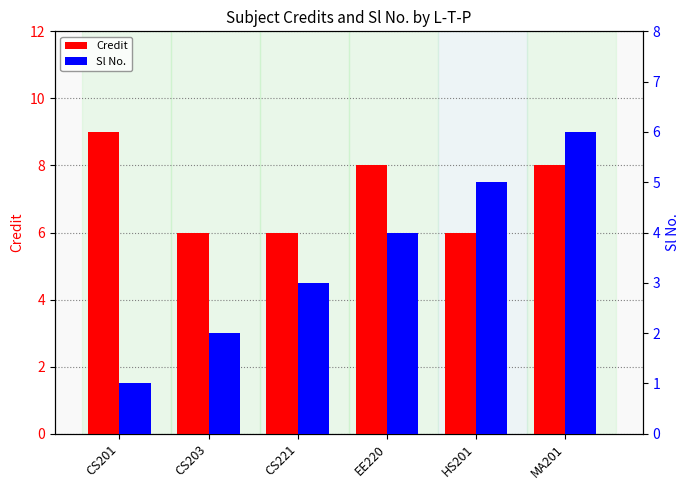

Rank the series by their maximum value, from lowest to highest.

Sl No., Credit